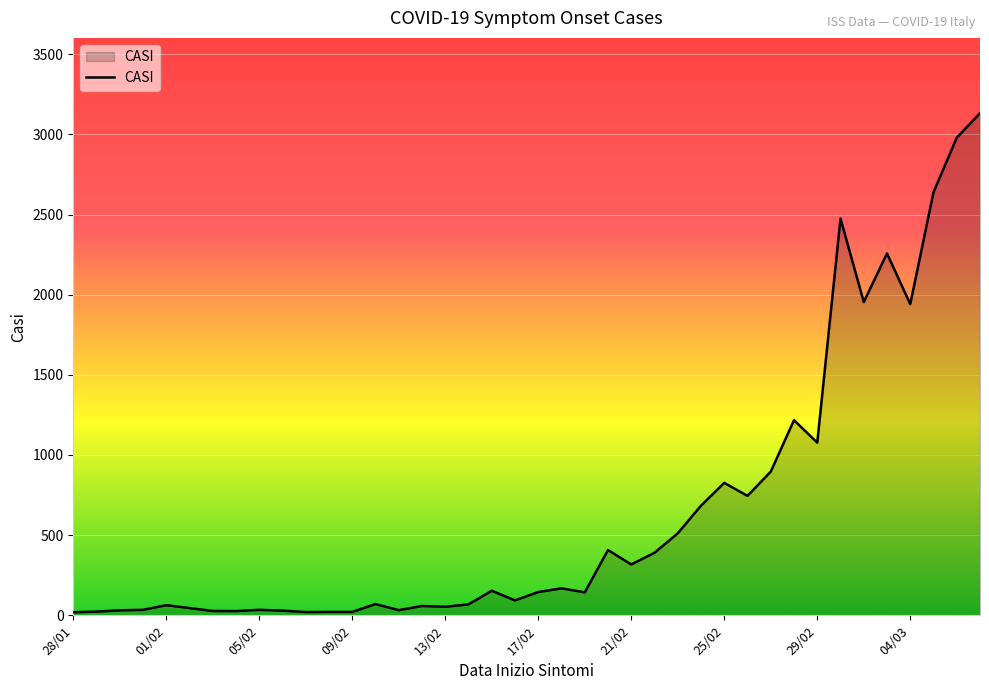

What is the maximum value shown in the chart?

3132